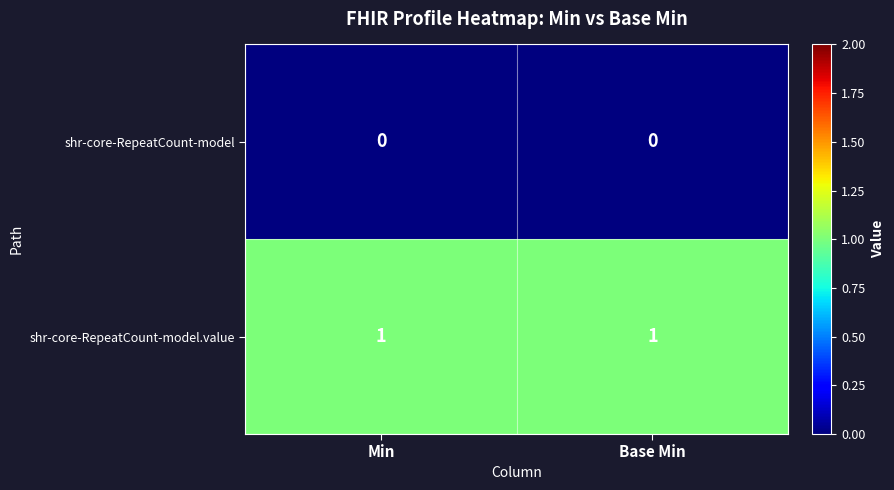

Rank the series at Base Min from highest to lowest value.

shr-core-RepeatCount-model.value, shr-core-RepeatCount-model